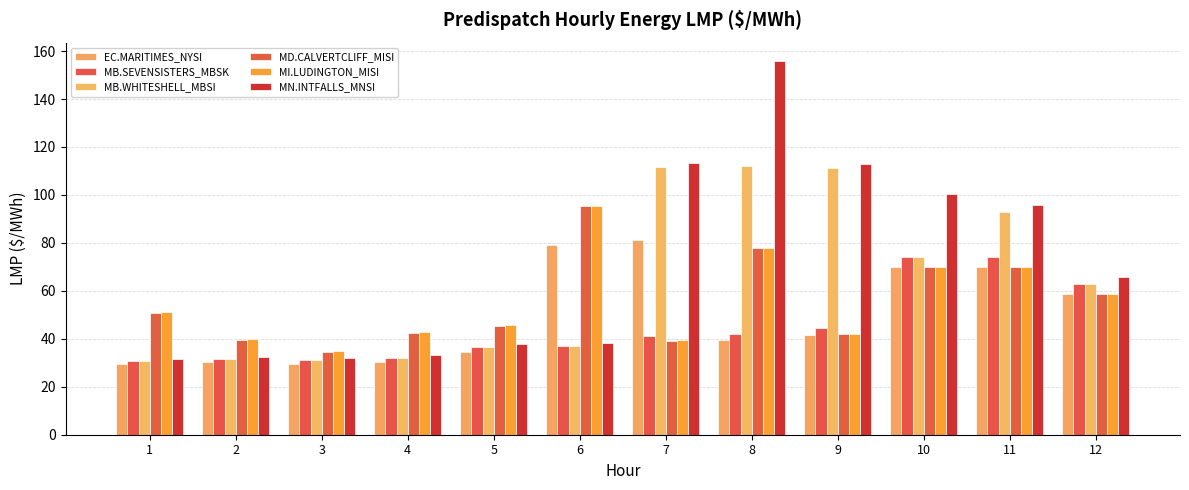

What is the total value across all series at 12?

367.4